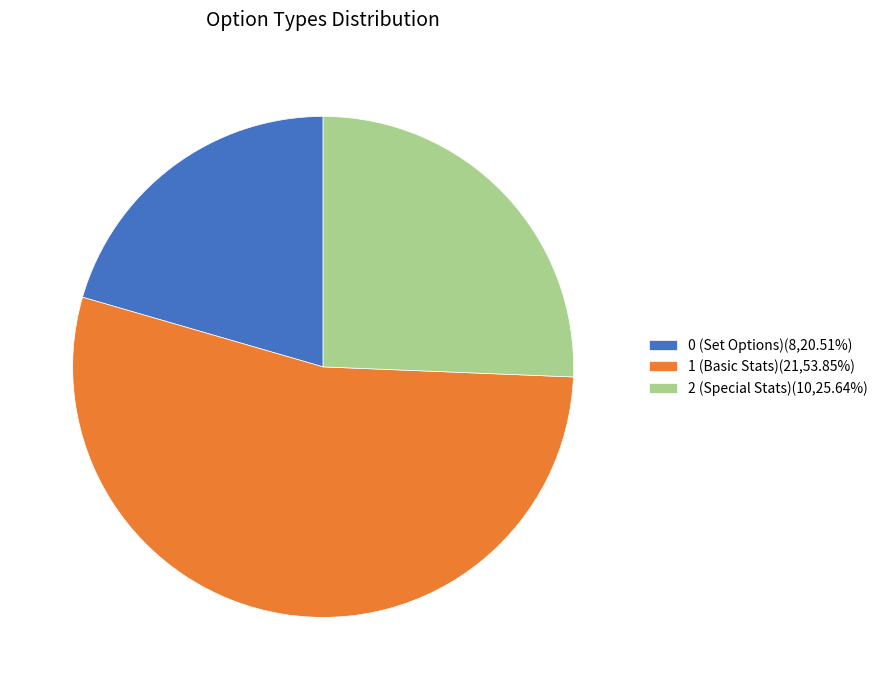

Approximately how many times larger is the value at 1 (Basic Stats)(21,53.85%) compared to 2 (Special Stats)(10,25.64%)?

2.1